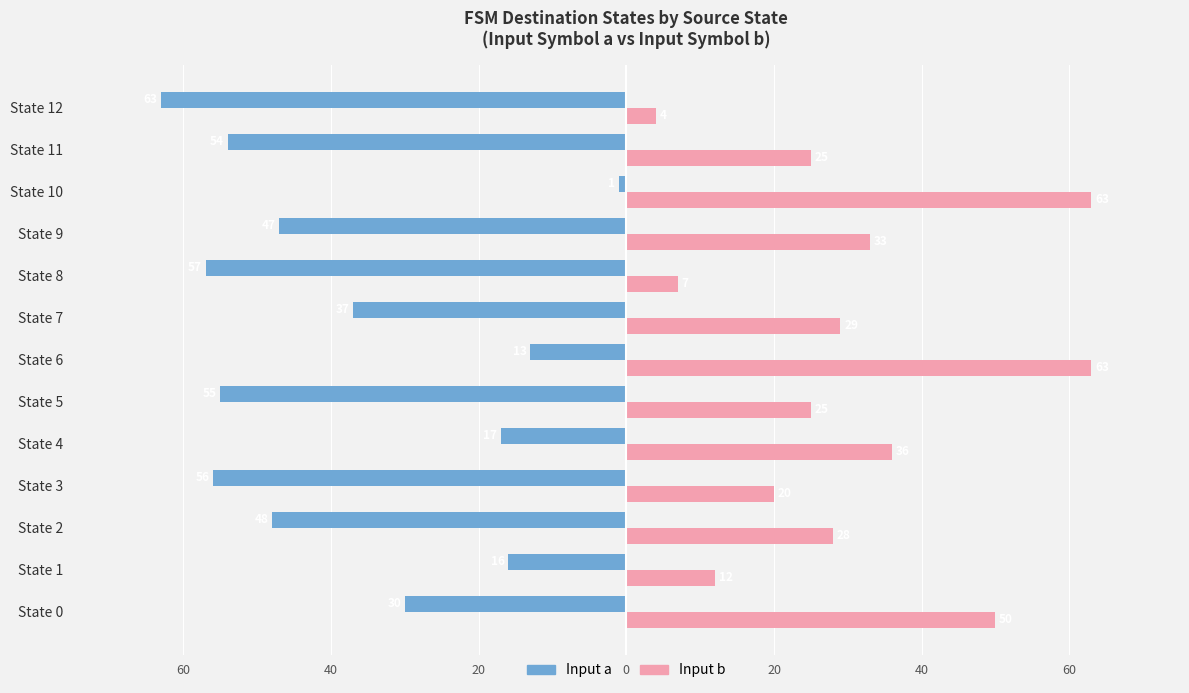

What is the highest value of the Input b series?

63